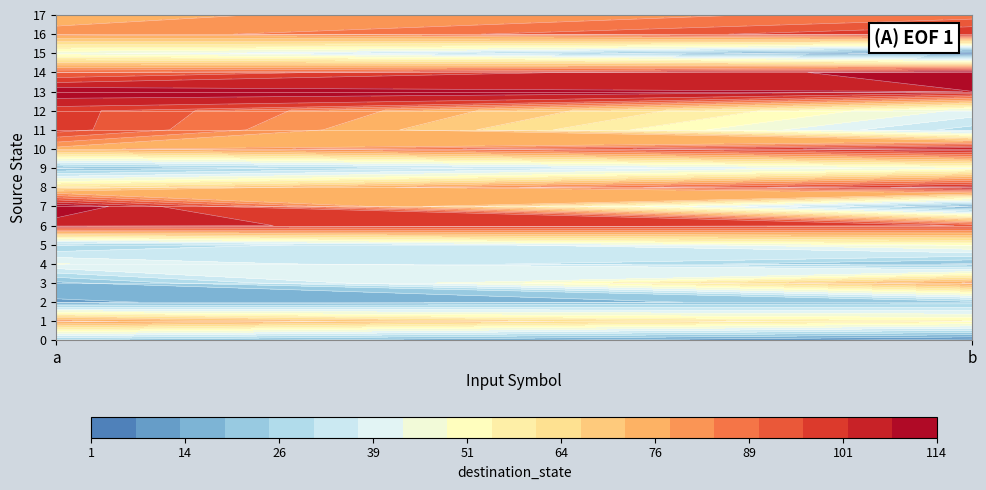

The 12 series shows 55 at 0. True or false?

False